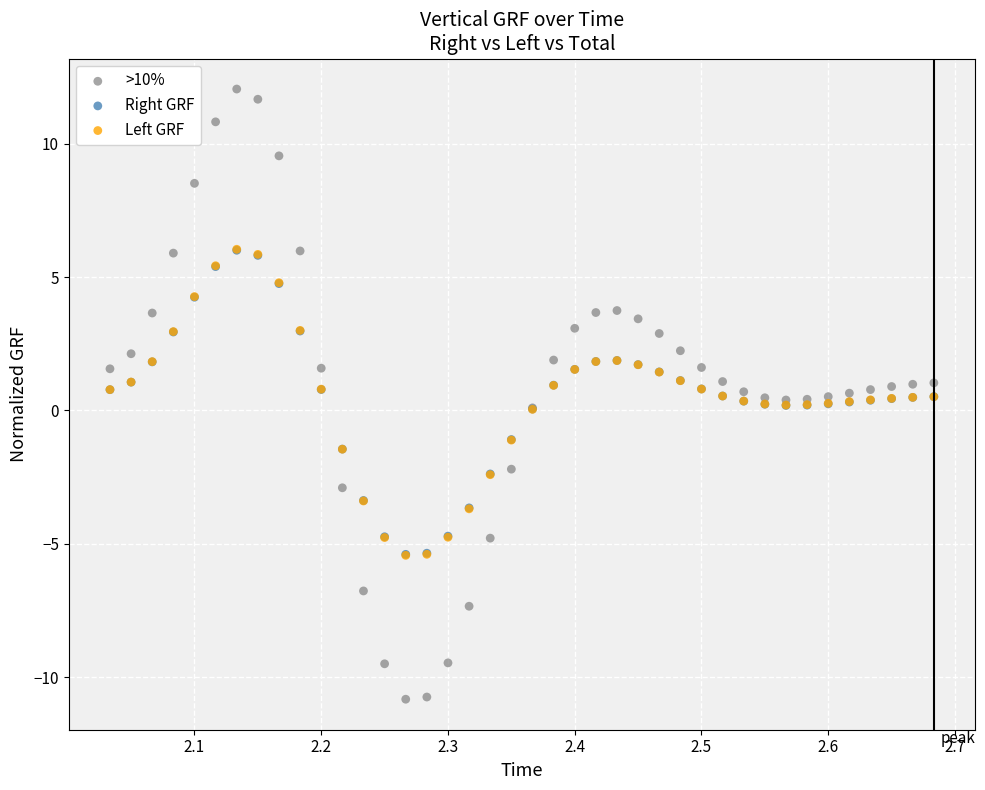

Which series contains the highest Y value?

>10%